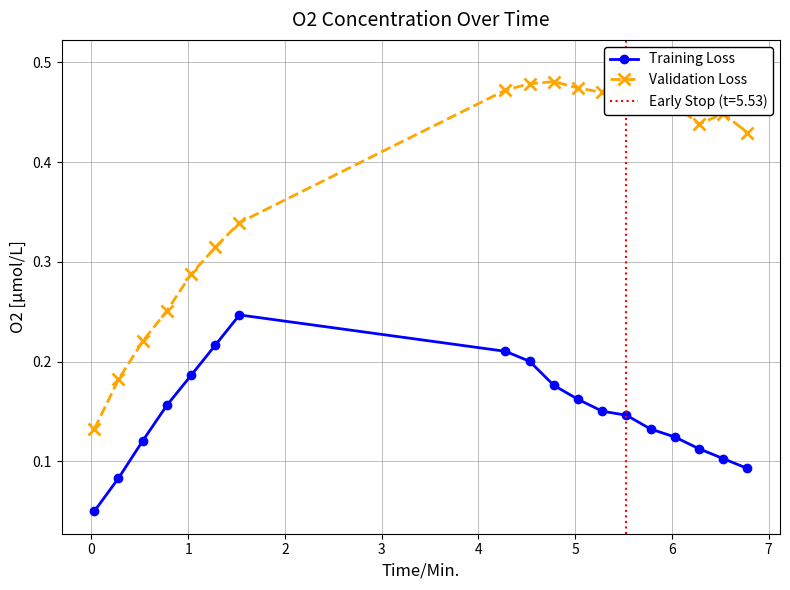

How many Training Loss values are between 0 and 1?

18